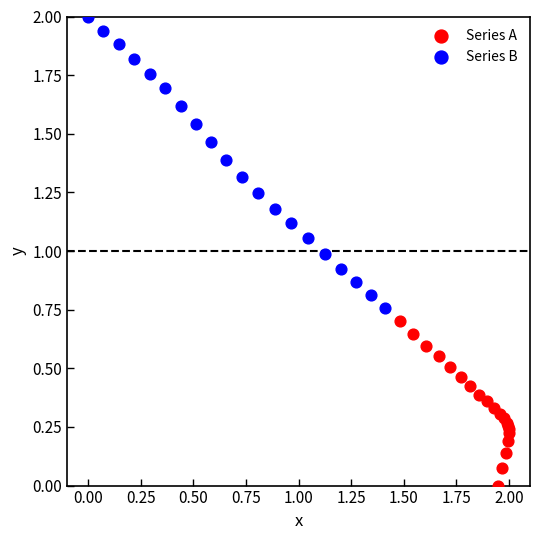

Which series has the widest spread of Y values?

Series B